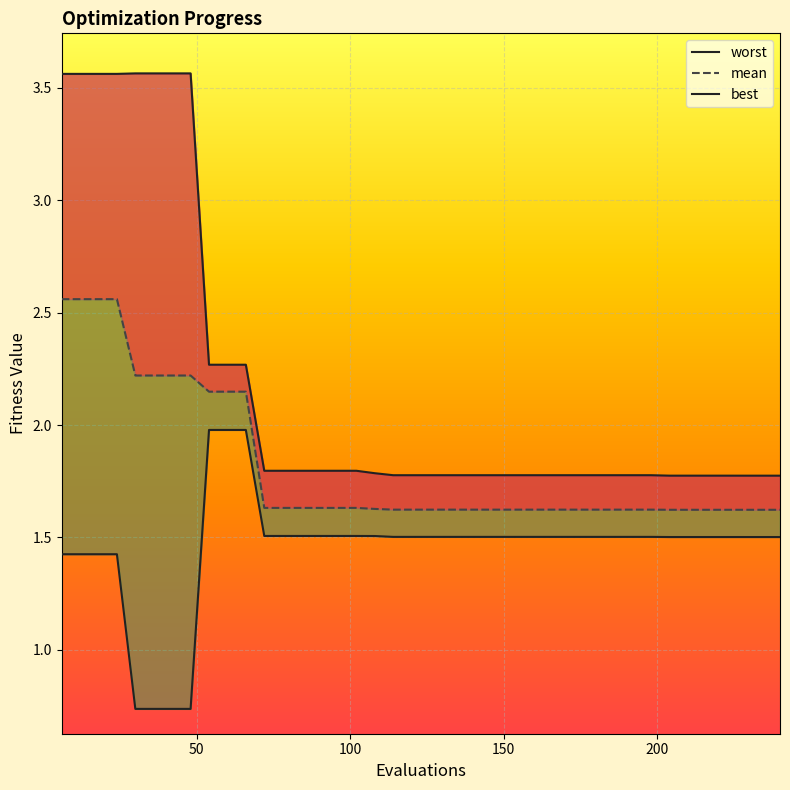

List the series in order of their overall mean, lowest first.

best, mean, worst